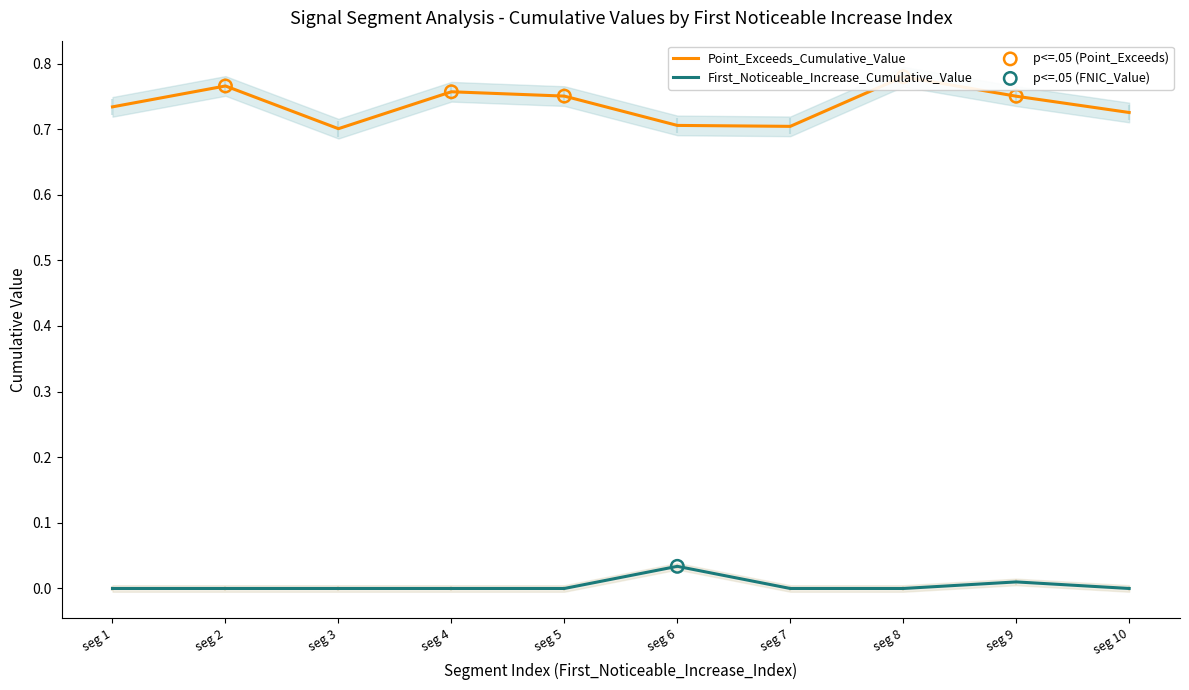

Which series has the largest total across all categories?

Point_Exceeds_Cumulative_Value